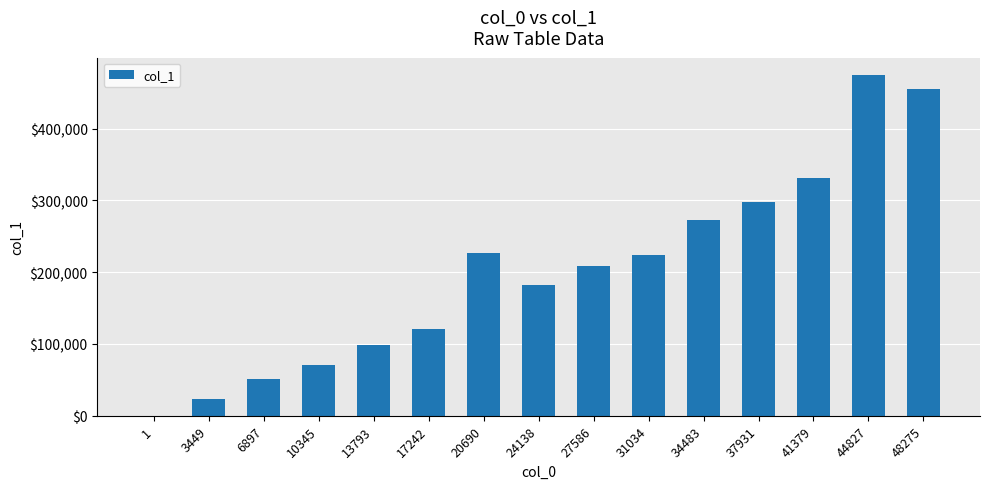

What is the sum of all values?

3039793